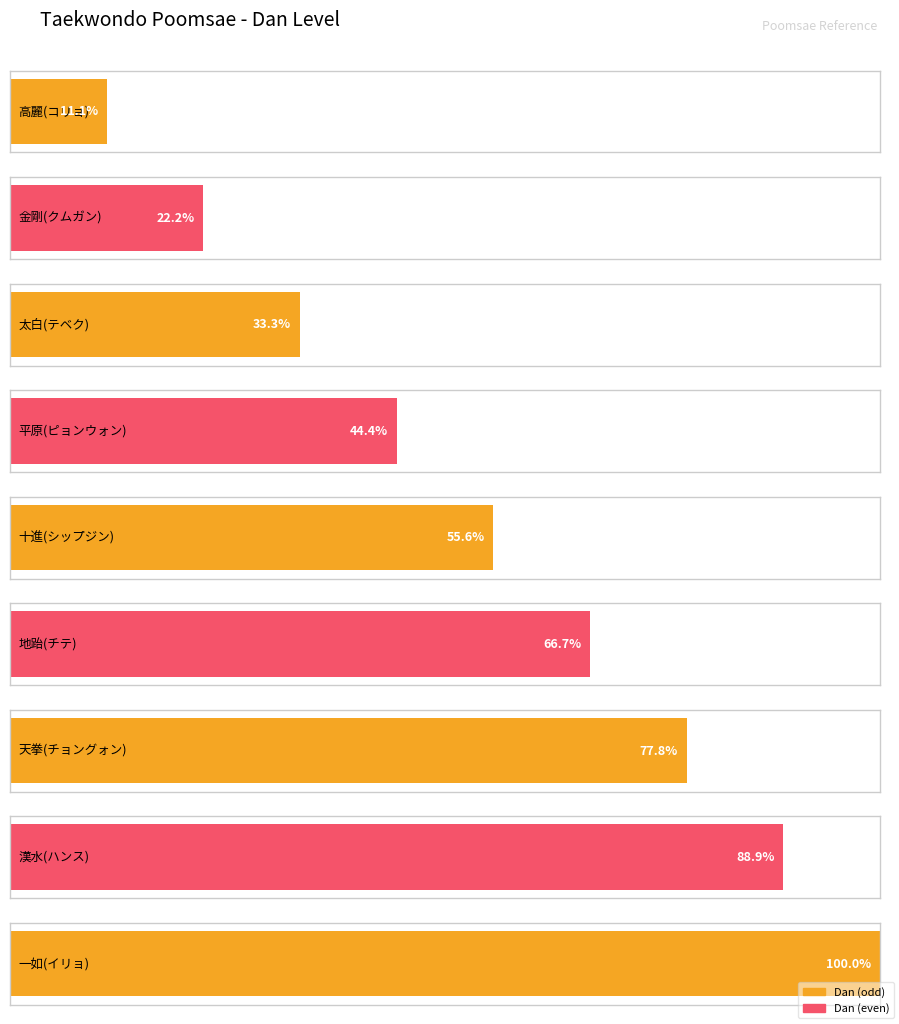

List the labels in order of value, smallest first.

高麗(コリョ), 金剛(クムガン), 太白(テベク), 平原(ピョンウォン), 十進(シップジン), 地跆(チテ), 天拳(チョングォン), 漢水(ハンス), 一如(イリョ)